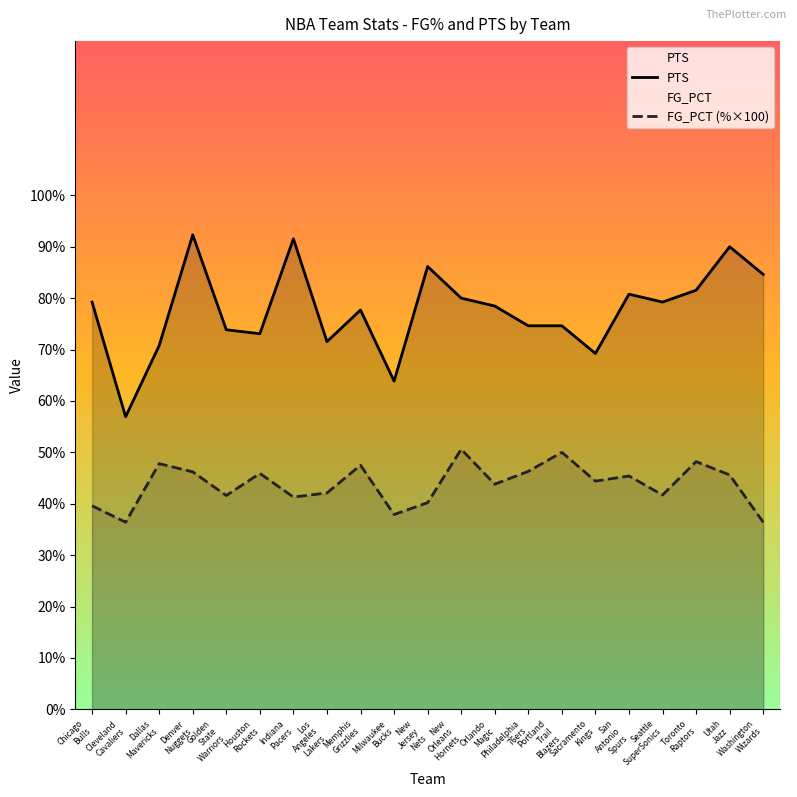

At which label is PTS closest to 74?

Golden
State
Warriors